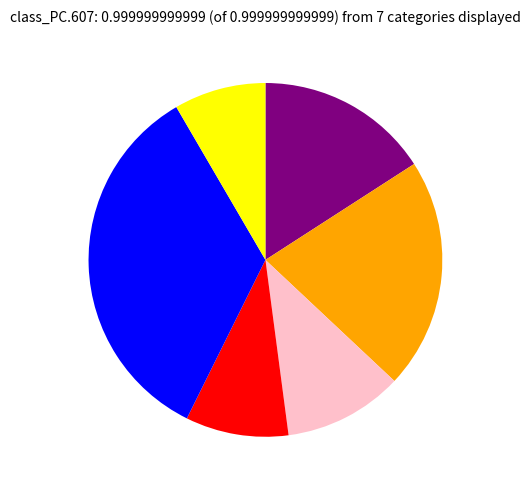

Is there any slice that represents more than half of the pie?

No